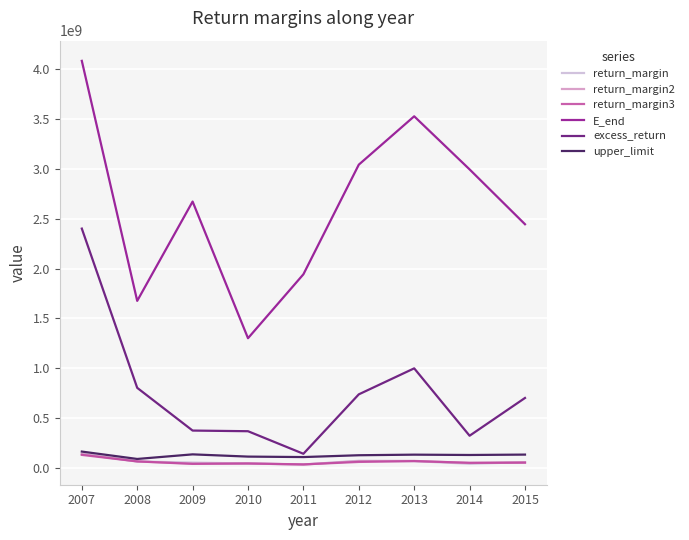

What is the greatest value displayed?

4079894846.7